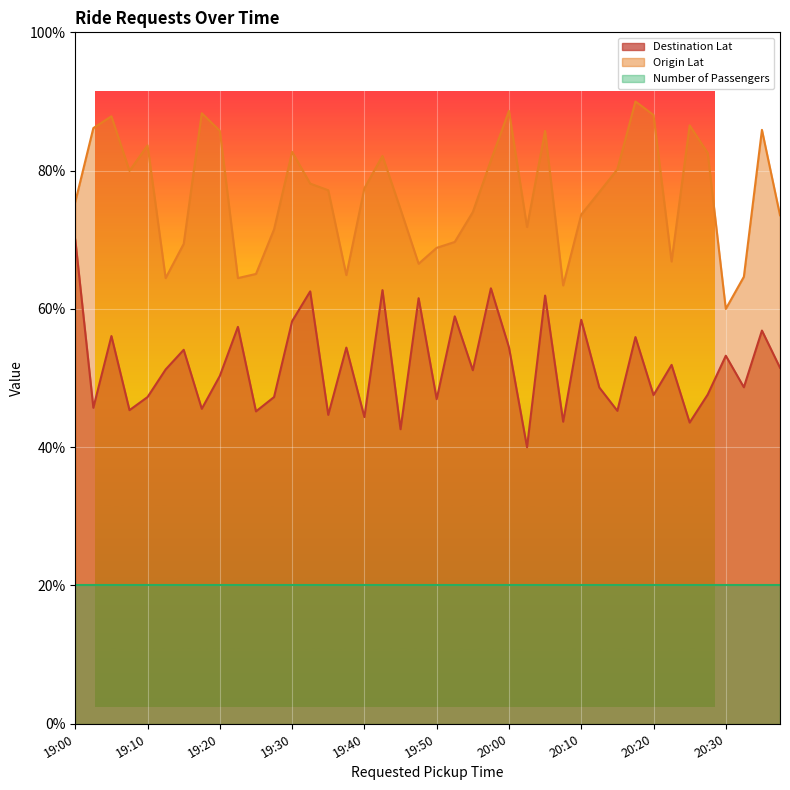

How many categories are shown in the chart?

40